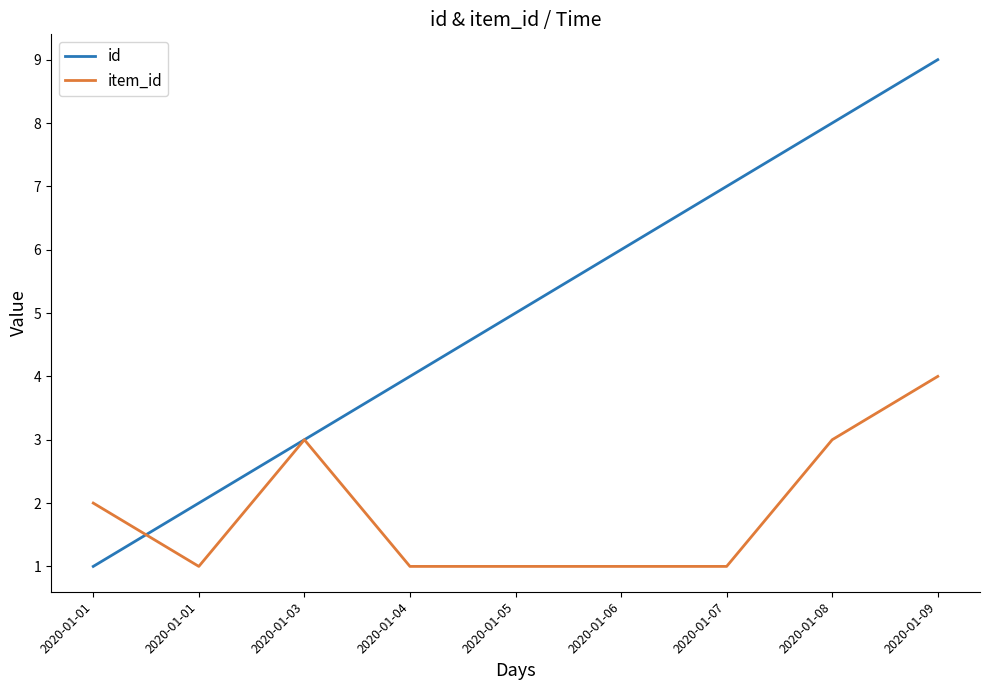

What are all the series names shown in the legend?

id, item_id